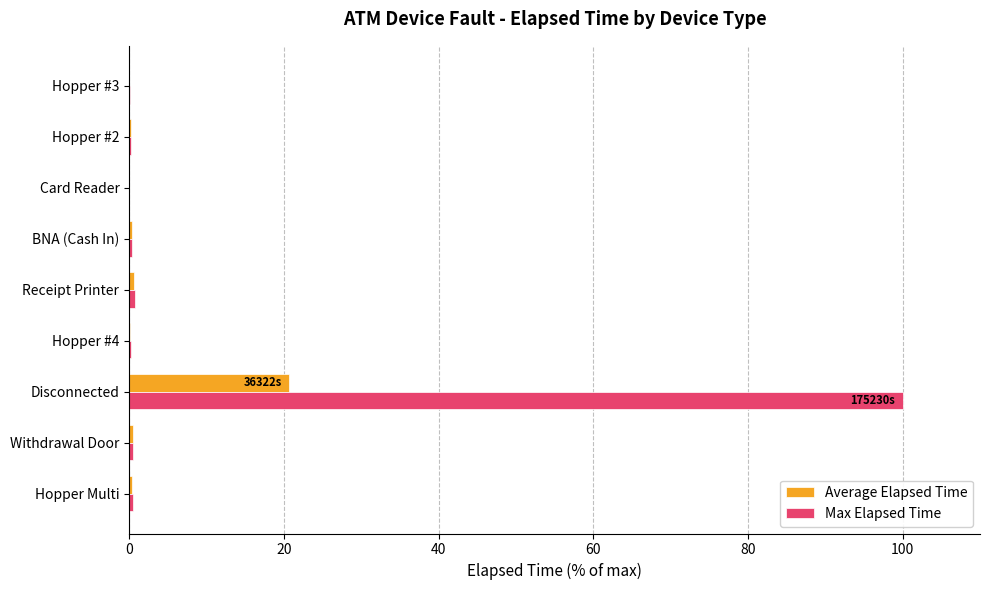

Which series has the largest range (max minus min)?

Max Elapsed Time